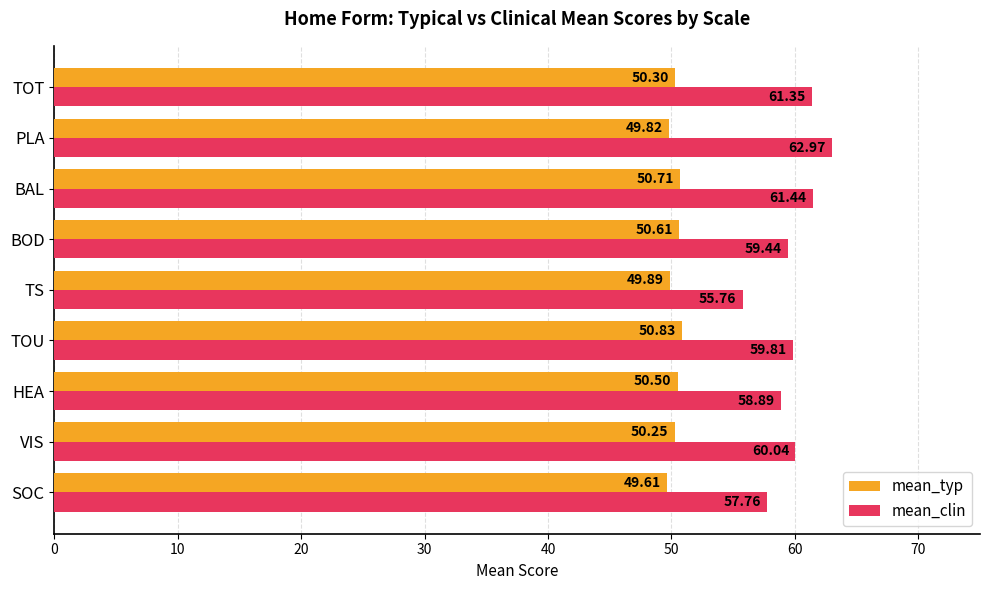

Which series has the largest range (max minus min)?

mean_clin